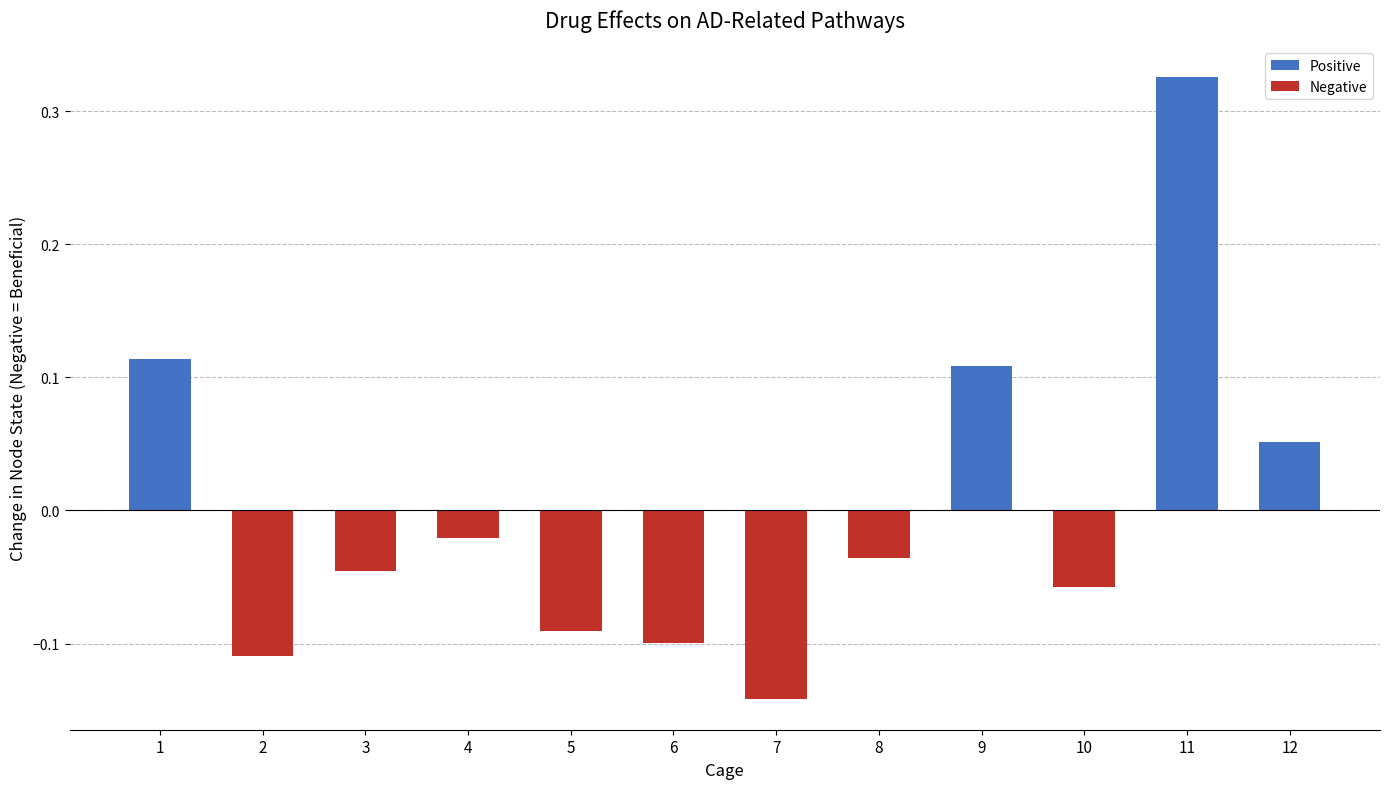

Where is the data nearest to the value 0?

4